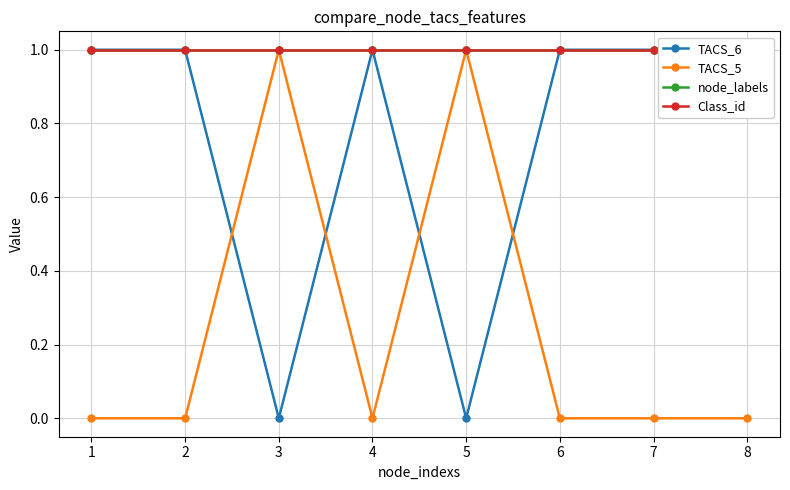

Reading left to right, extract all data points from this chart.

TACS_6: 1=1	2=1	3=0	4=1	5=0	6=1	7=1	8=1
TACS_5: 1=0	2=0	3=1	4=0	5=1	6=0	7=0	8=0
node_labels: 1=1	2=1	3=1	4=1	5=1	6=1	7=1	8=1
Class_id: 1=1	2=1	3=1	4=1	5=1	6=1	7=1	8=1